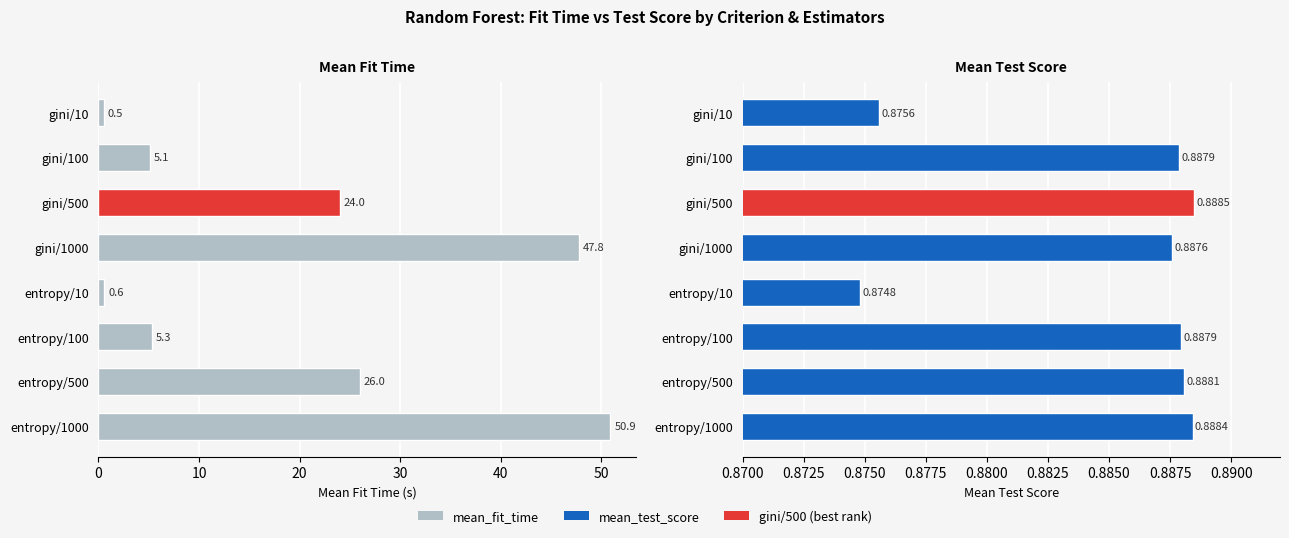

Which series has the largest total across all categories?

mean_fit_time